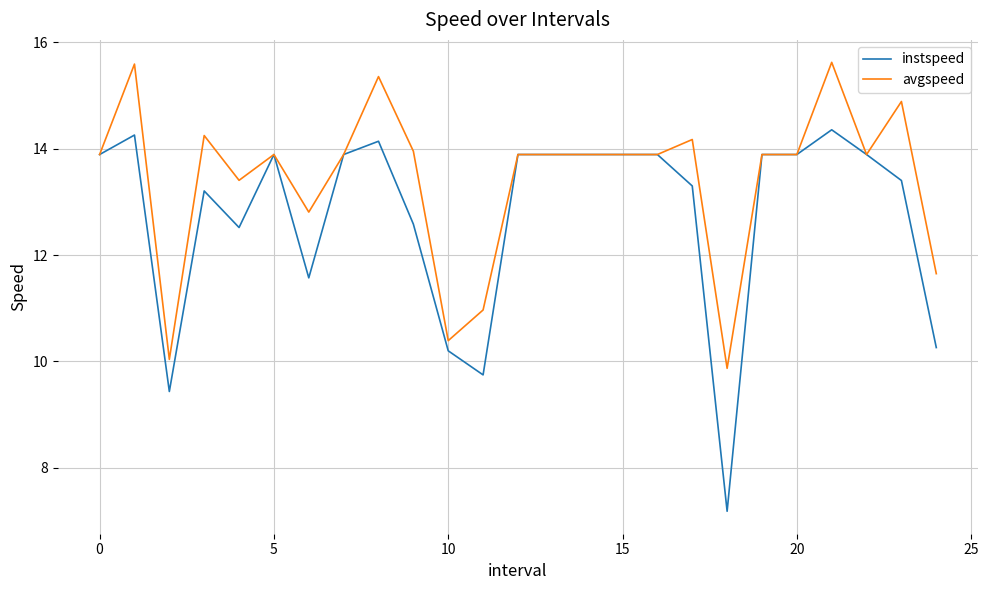

At how many categories does at least one series exceed 13?

19